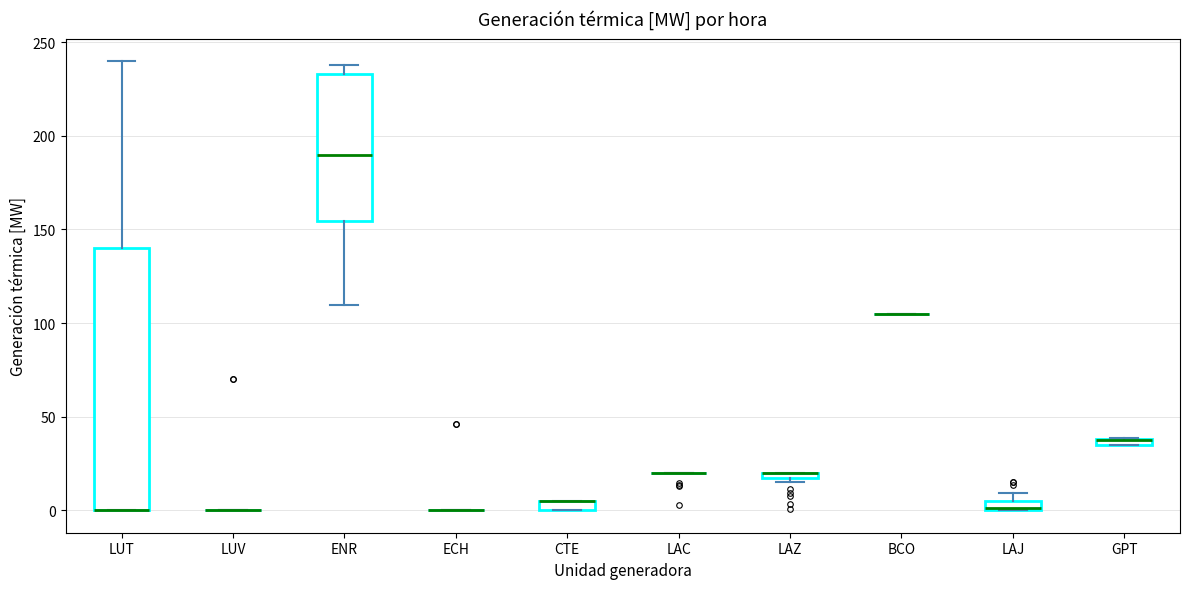

Which box is the tallest, from its lower edge to its upper edge?

LUT